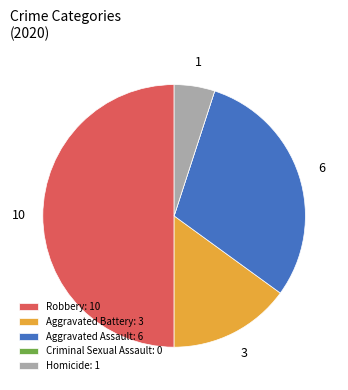

True or false: Homicide accounts for 16% of the total.

False